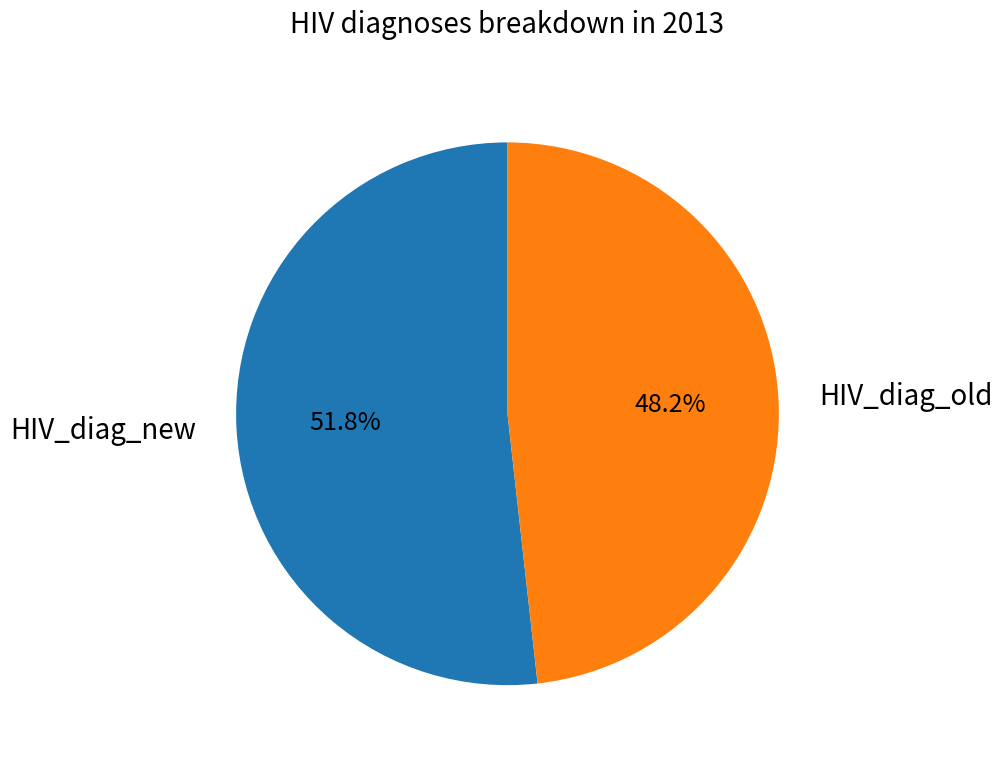

To the nearest percent, what is the average slice percentage?

50%